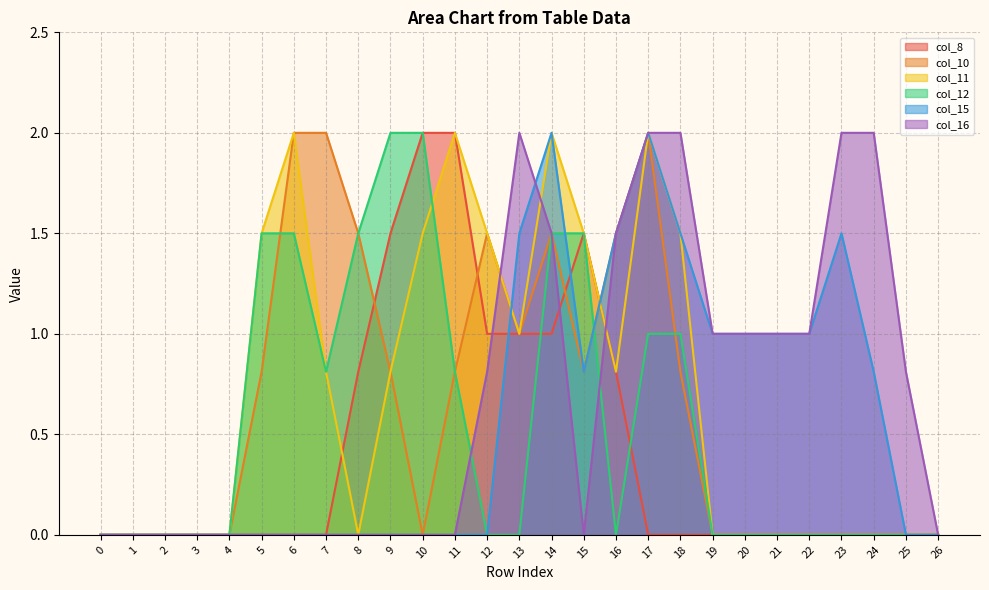

Reading left to right, extract all data points from this chart.

col_8: 0.0	0.0	0.0	0.0	0.0	0.0	0.0	0.0	0.8	1.5	2.0	2.0	1.0	1.0	1.0	1.5	0.8	0.0	0.0	0.0	0.0	0.0	0.0	0.0	0.0	0.0	0.0
col_10: 0.0	0.0	0.0	0.0	0.0	0.8	2.0	2.0	1.5	0.8	0.0	0.8	1.5	1.0	1.5	0.8	1.5	2.0	0.8	0.0	0.0	0.0	0.0	0.0	0.0	0.0	0.0
col_11: 0.0	0.0	0.0	0.0	0.0	1.5	2.0	0.8	0.0	0.8	1.5	2.0	1.5	1.0	2.0	1.5	0.8	2.0	1.5	0.0	0.0	0.0	0.0	0.0	0.0	0.0	0.0
col_12: 0.0	0.0	0.0	0.0	0.0	1.5	1.5	0.8	1.5	2.0	2.0	0.8	0.0	0.0	1.5	1.5	0.0	1.0	1.0	0.0	0.0	0.0	0.0	0.0	0.0	0.0	0.0
col_15: 0.0	0.0	0.0	0.0	0.0	0.0	0.0	0.0	0.0	0.0	0.0	0.0	0.0	1.5	2.0	0.8	1.5	2.0	1.5	1.0	1.0	1.0	1.0	1.5	0.8	0.0	0.0
col_16: 0.0	0.0	0.0	0.0	0.0	0.0	0.0	0.0	0.0	0.0	0.0	0.0	0.8	2.0	1.5	0.0	1.5	2.0	2.0	1.0	1.0	1.0	1.0	2.0	2.0	0.8	0.0